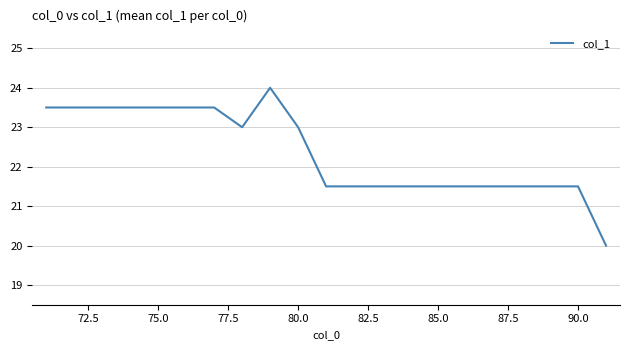

How many lines are shown in the chart?

1